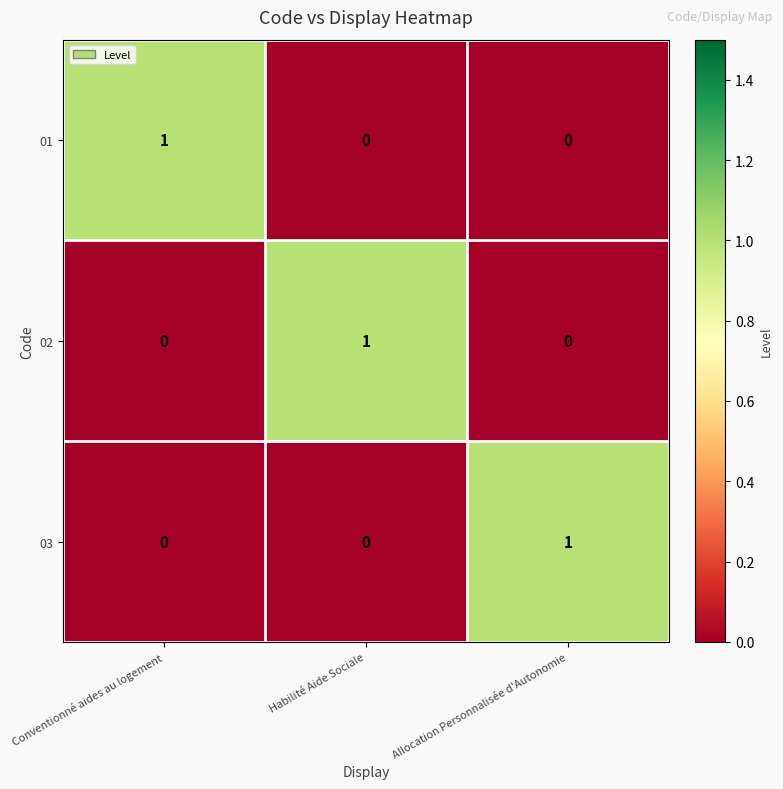

Count the 03 values in the range 0 to 1.

3